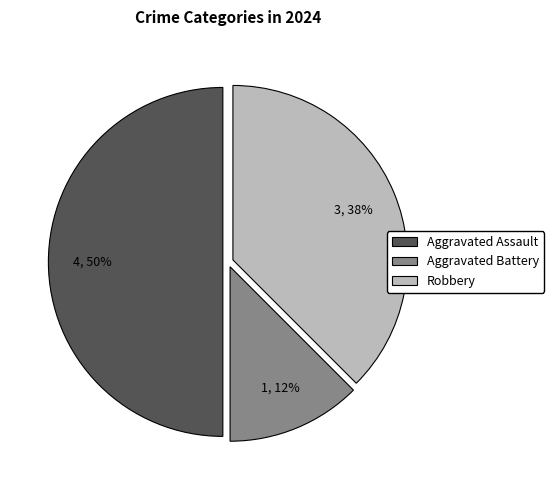

Rank the categories by value from lowest to highest.

Aggravated Battery, Robbery, Aggravated Assault